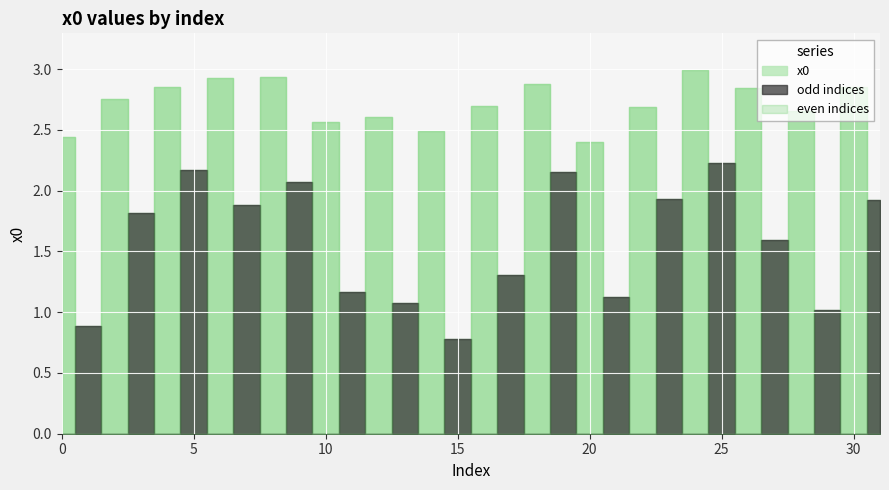

True or false: there are more than 0 points higher than both neighbors.

True